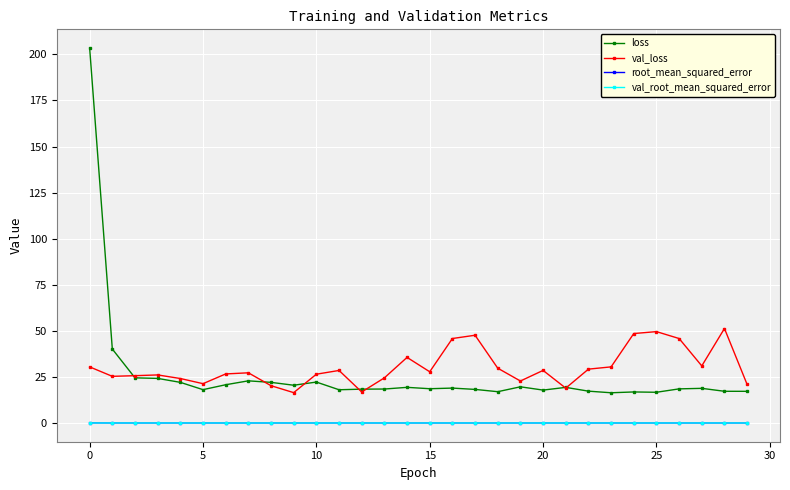

True or false: val_root_mean_squared_error has more than 1 points higher than both neighbors.

True